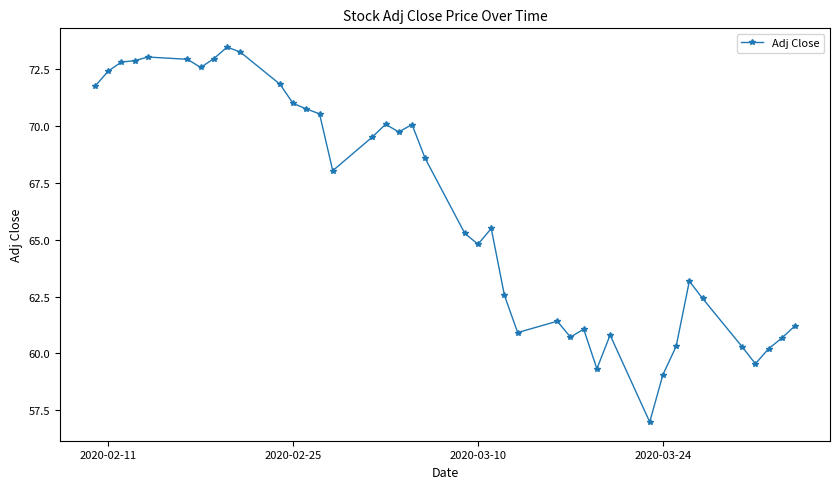

What is the maximum value shown in the chart?

73.5